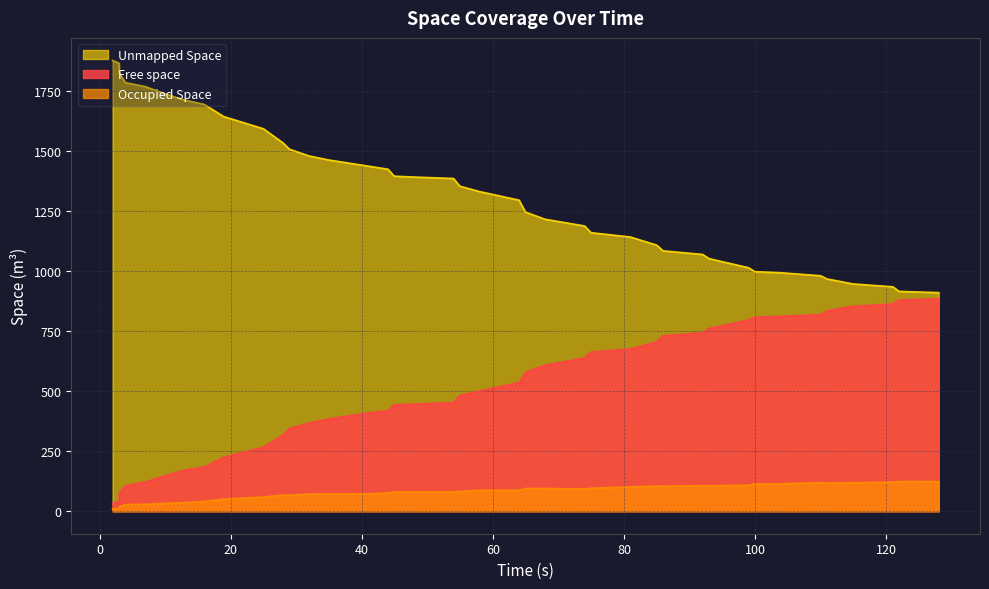

Which has a higher value, 20 or 40?

20